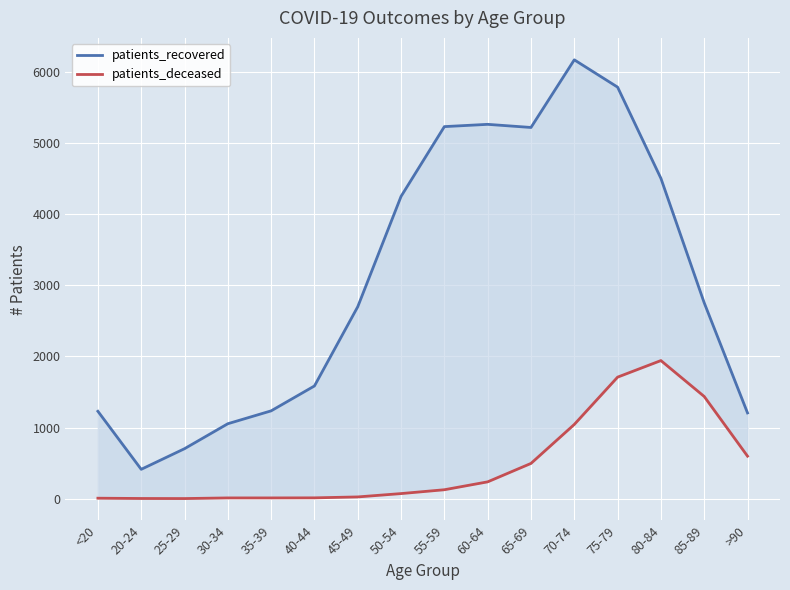

What position from the left is 75-79?

13